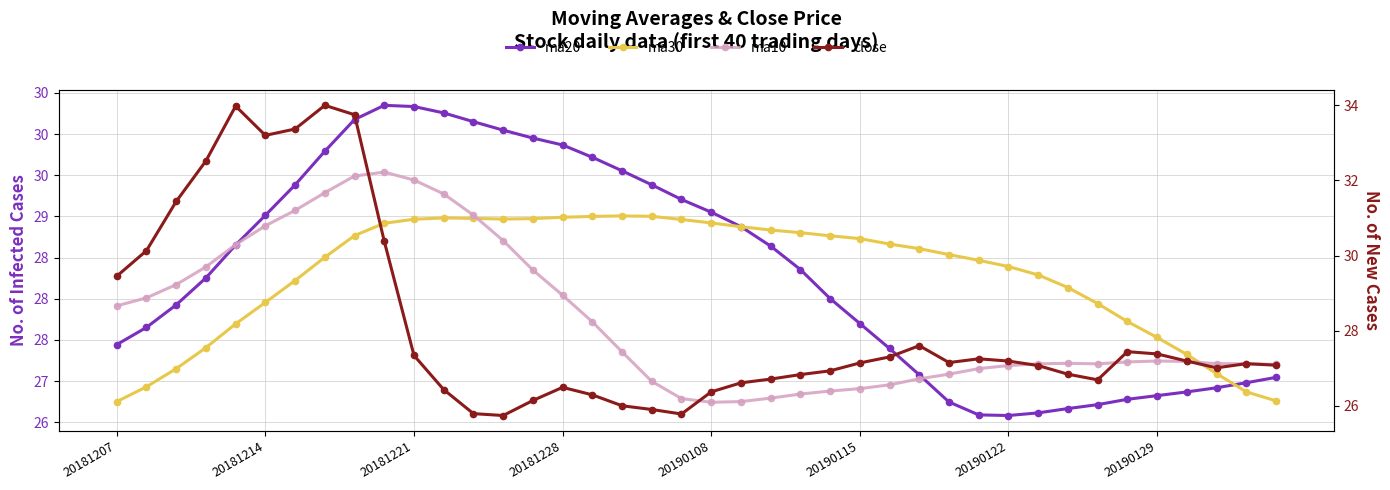

In ma20, how many points are higher than both neighbors (excluding endpoints)?

1